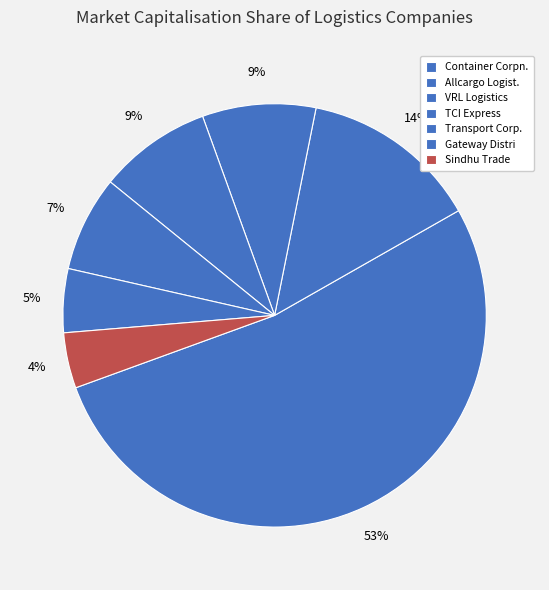

Count the number of slices in the pie.

7